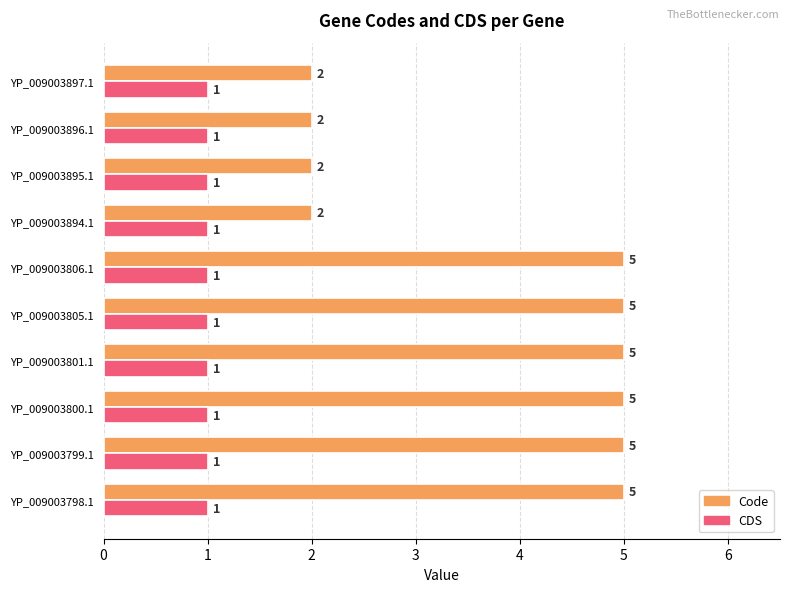

Which series has the largest total across all categories?

Code